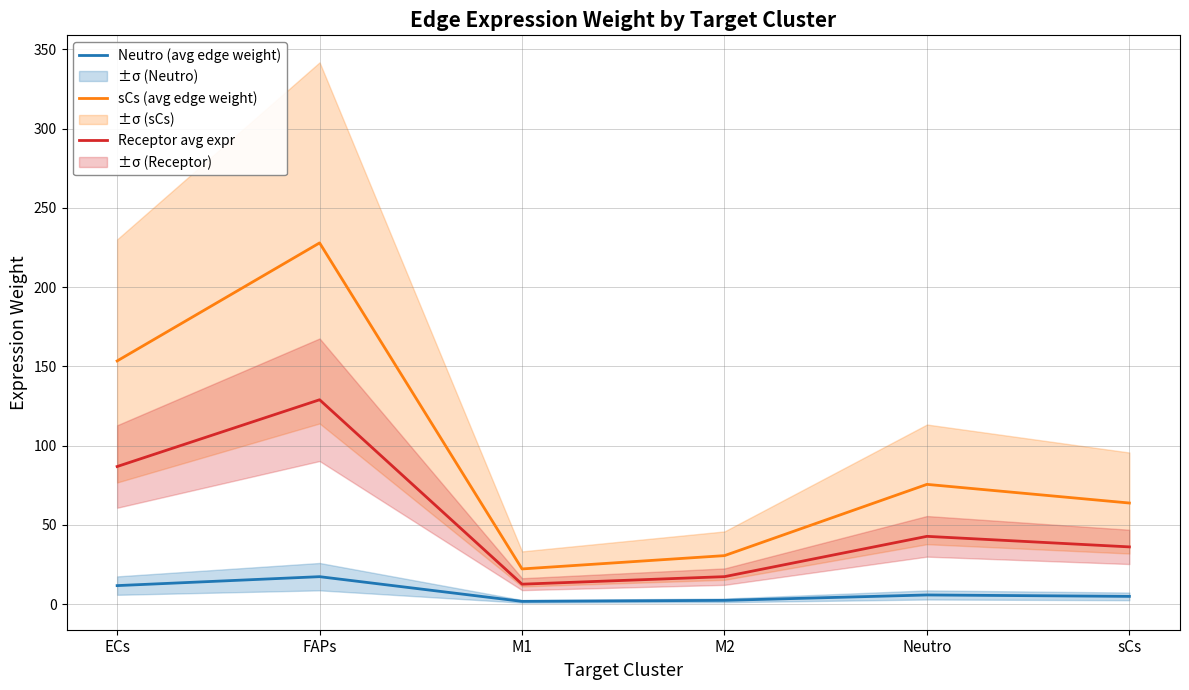

True or false: Receptor avg expr and Neutro (avg edge weight) cross at least once.

False